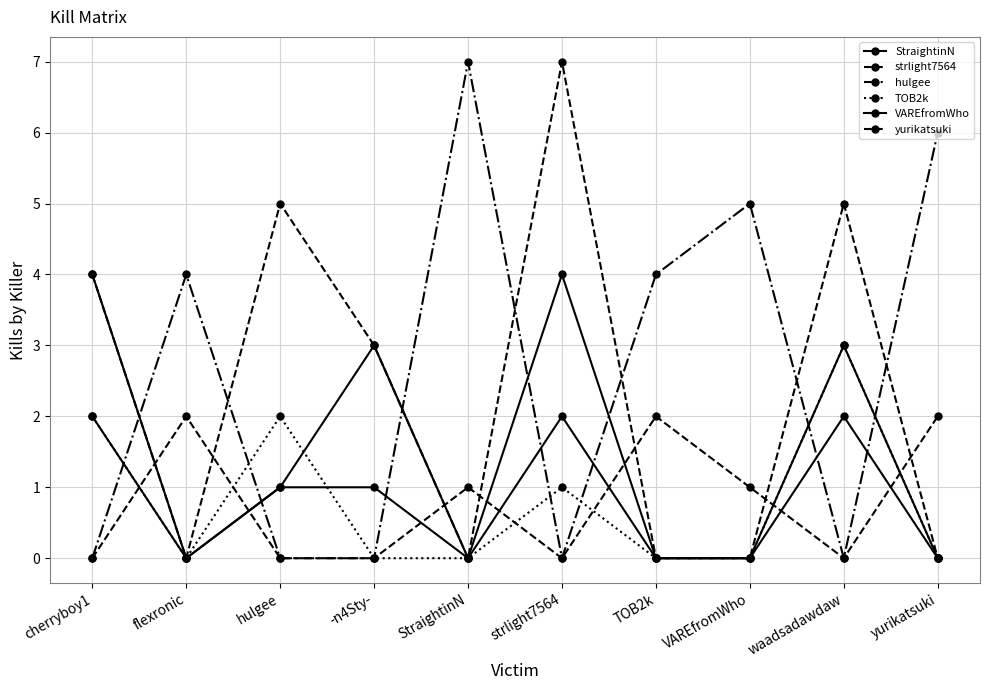

How many categories are shown in the chart?

10